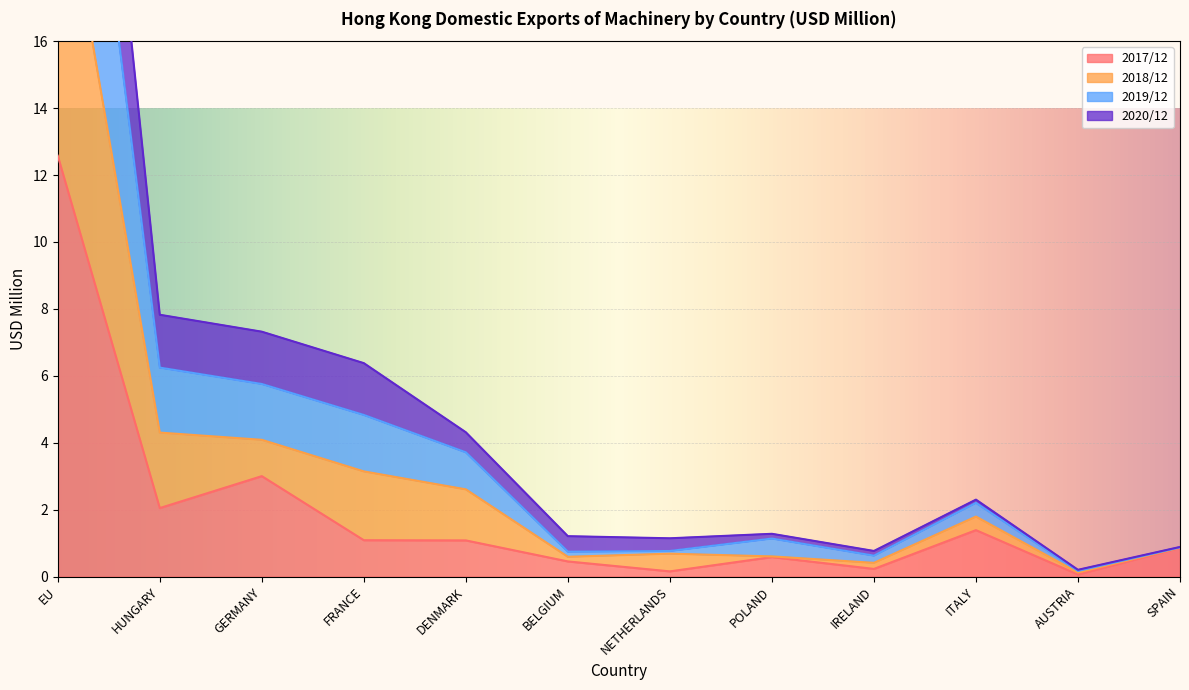

What is the label of the 2nd point from the right?

AUSTRIA